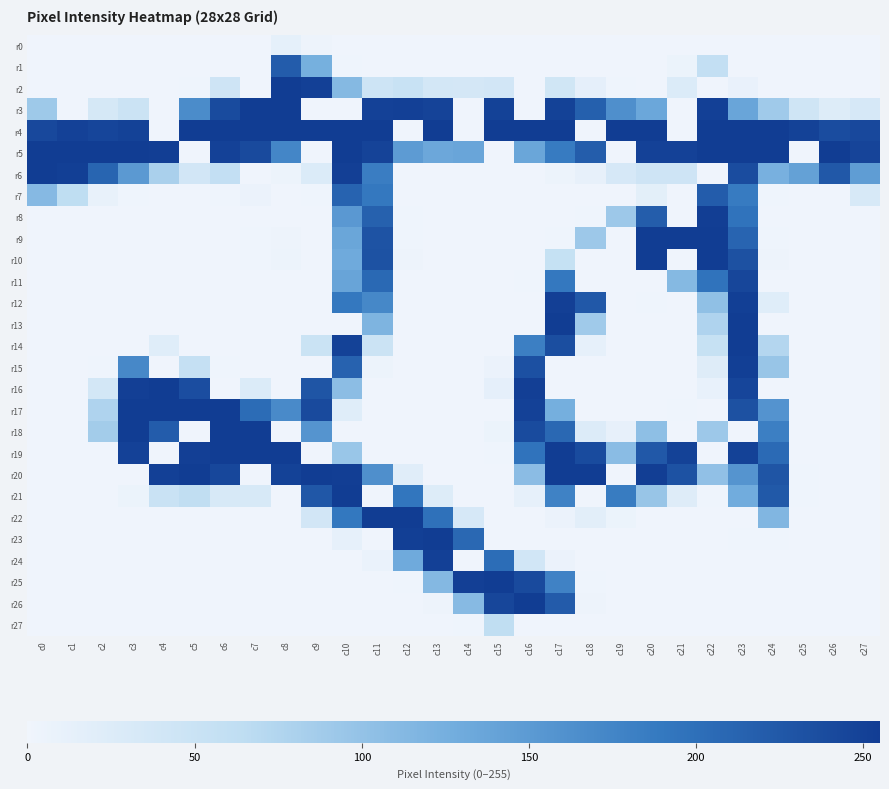

Which series has the largest range (max minus min)?

r2